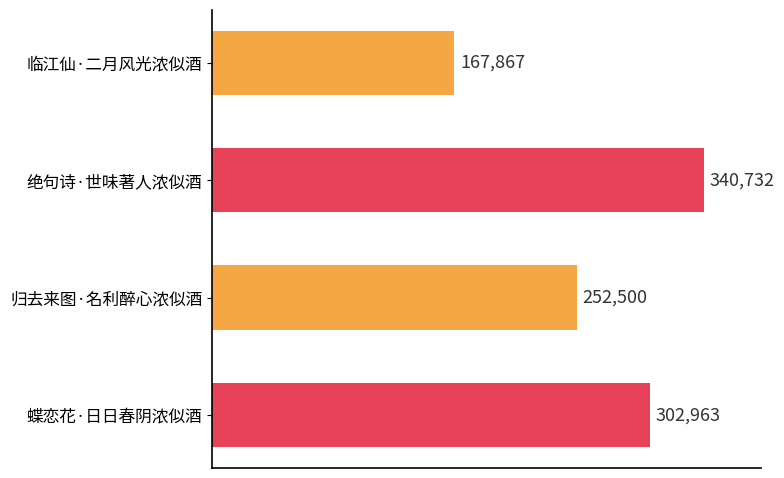

What is the average value?

266016